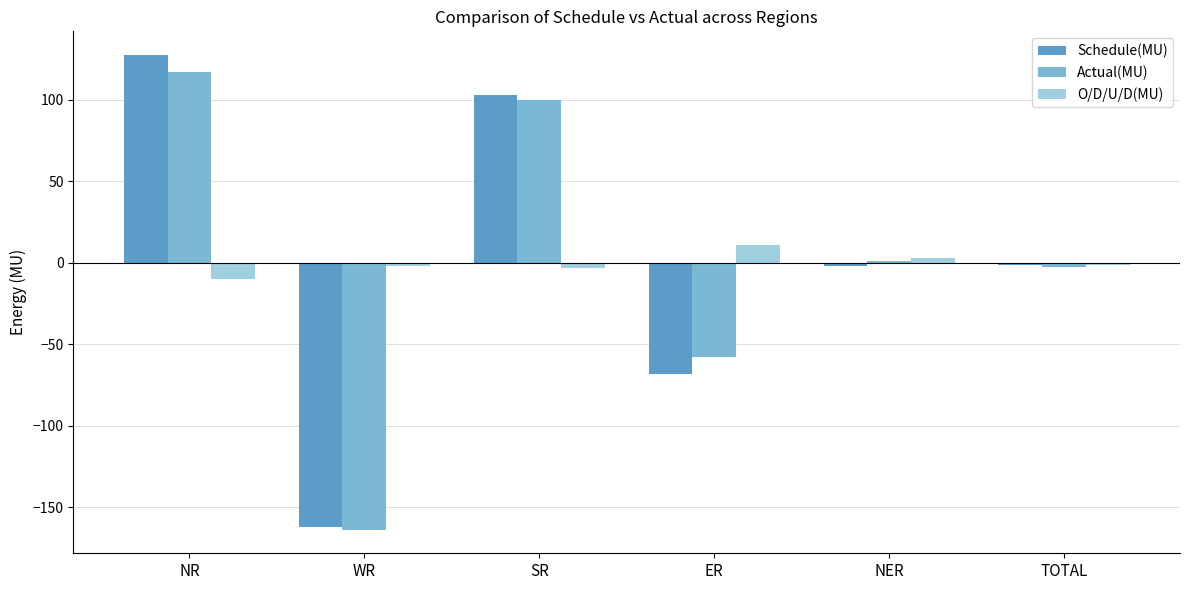

Is it true that Actual(MU) equals -20.1 at ER?

False